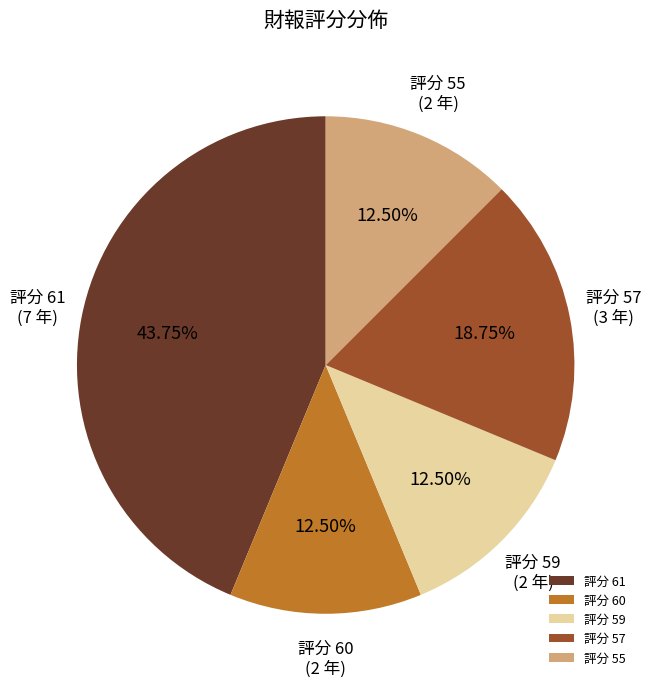

Is there any slice that represents more than half of the pie?

No